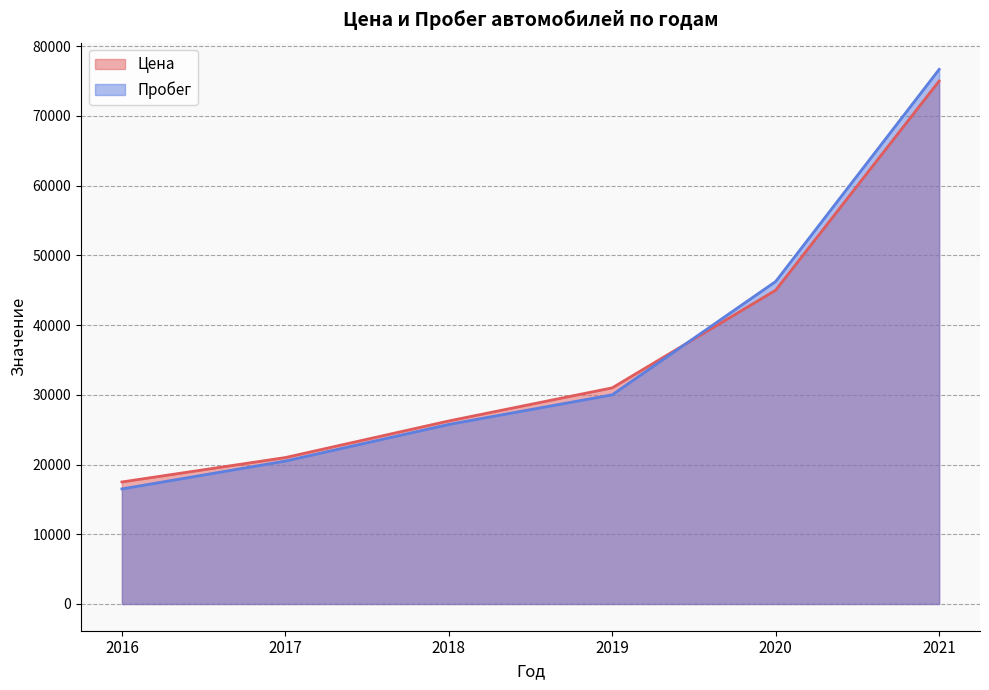

How many lines are shown in the chart?

2